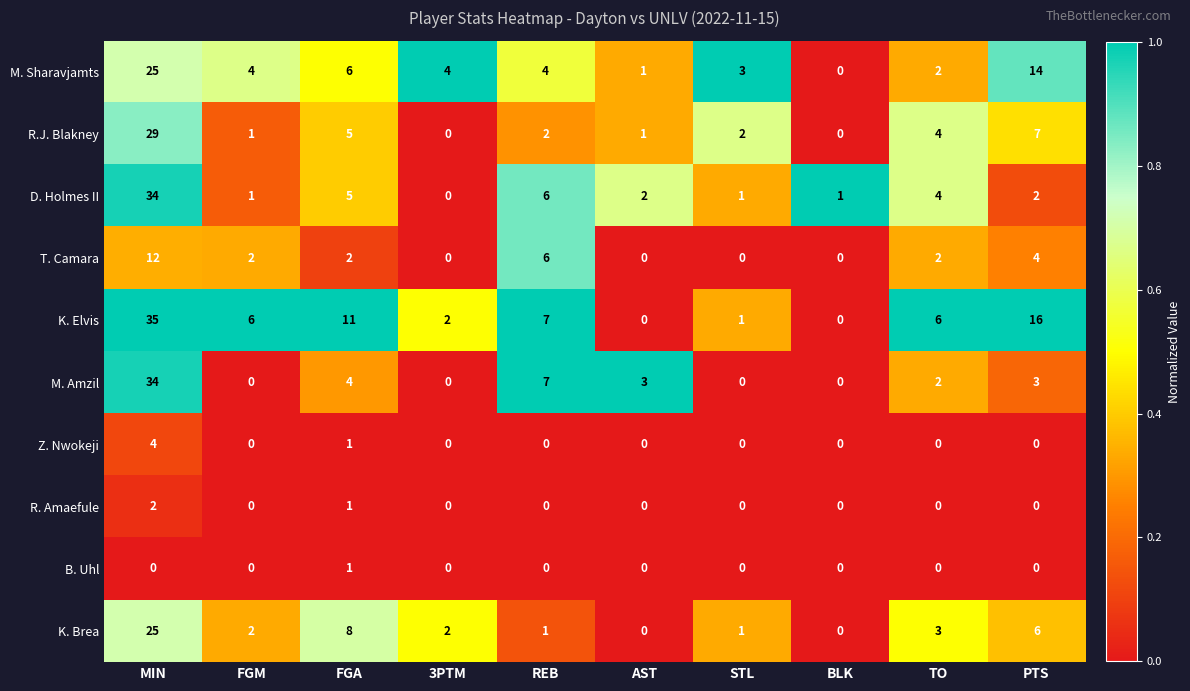

What is the difference between the highest and lowest values at AST?

3